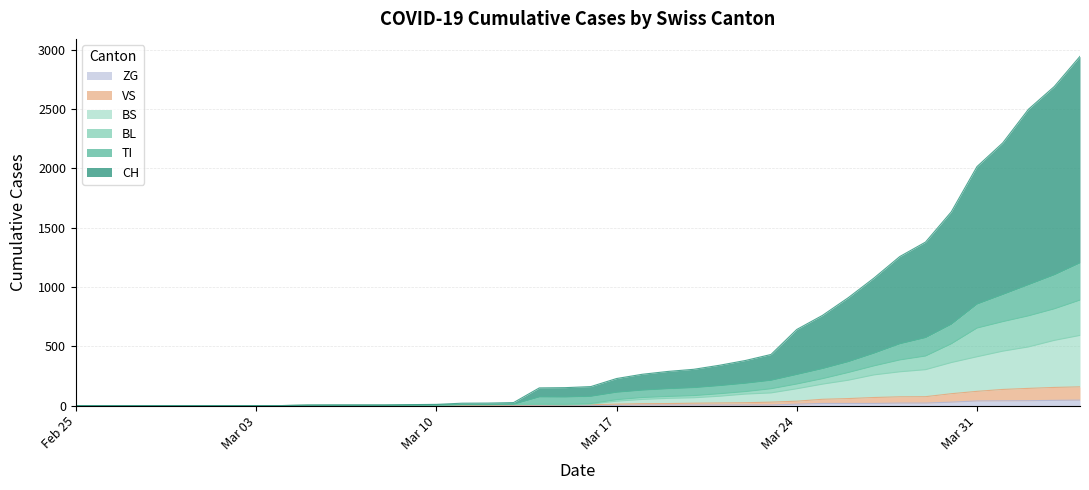

Does the chart display data point markers on the line(s)?

No